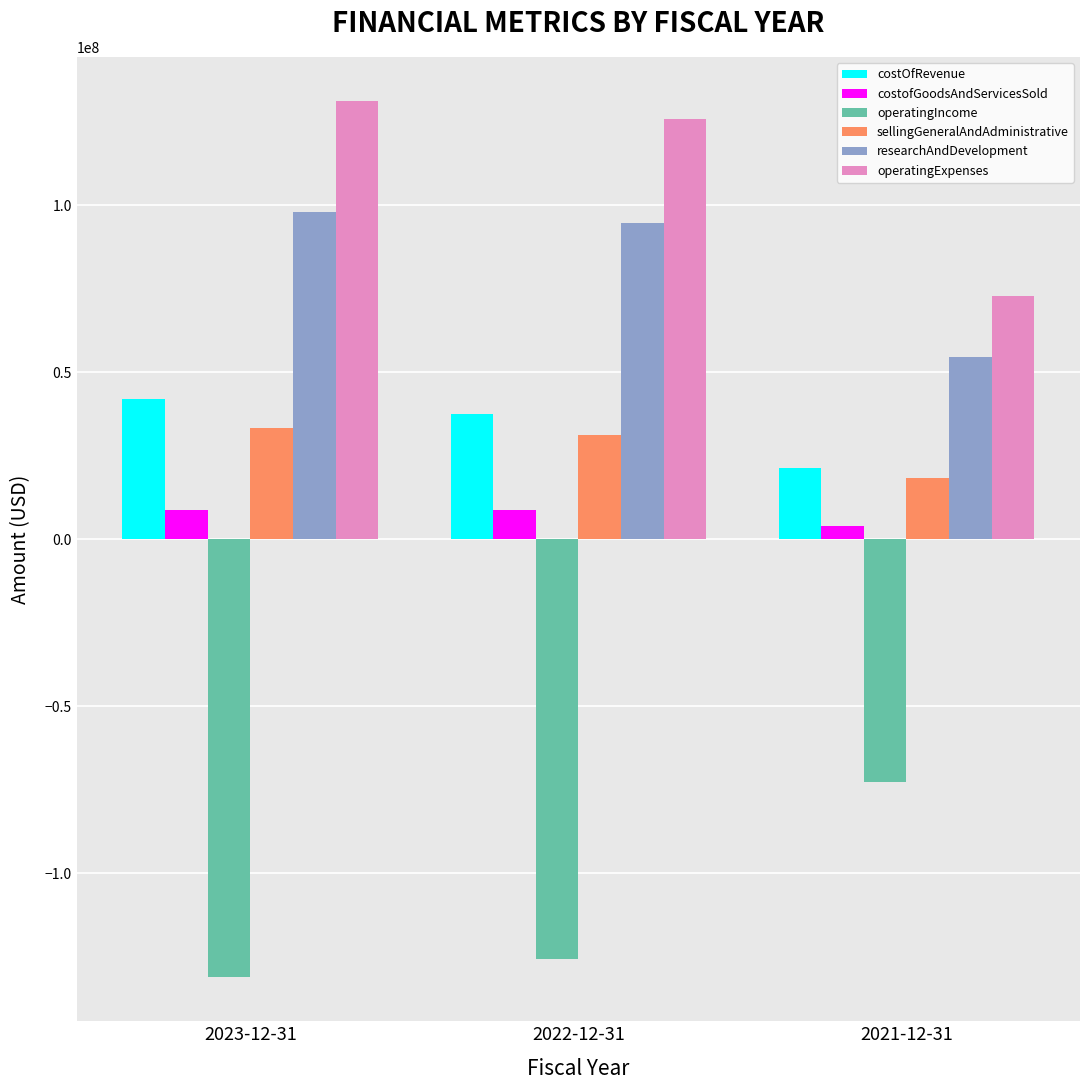

What is the label of the 3rd bar from the right?

2023-12-31